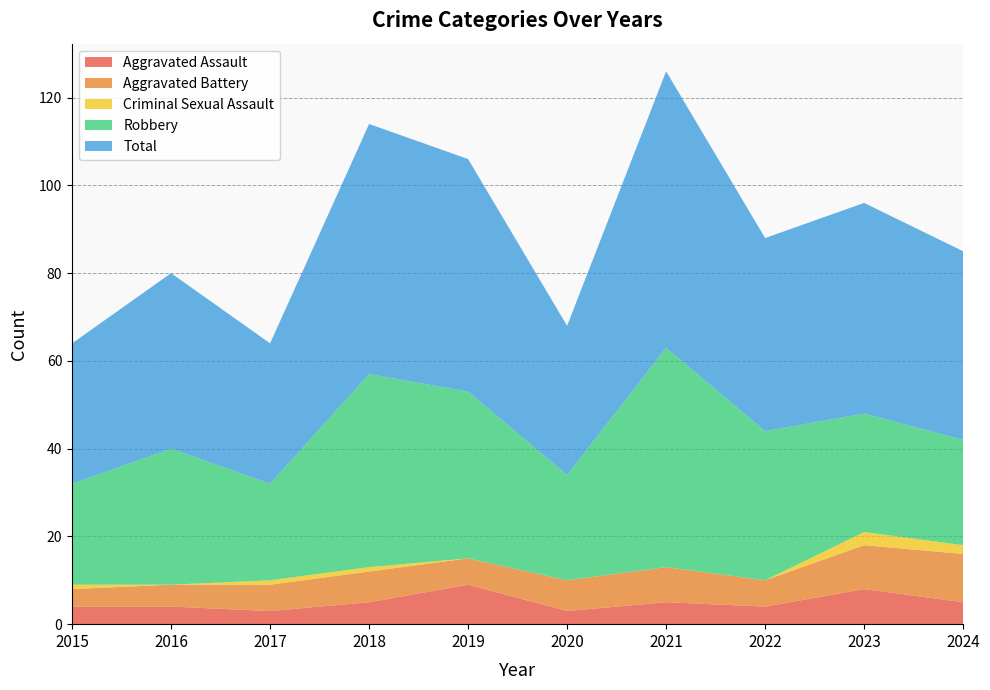

Reading left to right, extract all data points from this chart.

Aggravated Assault: 2015=4	2016=4	2017=3	2018=5	2019=9	2020=3	2021=5	2022=4	2023=8	2024=5
Aggravated Battery: 2015=4	2016=5	2017=6	2018=7	2019=6	2020=7	2021=8	2022=6	2023=10	2024=11
Criminal Sexual Assault: 2015=1	2016=0	2017=1	2018=1	2019=0	2020=0	2021=0	2022=0	2023=3	2024=2
Robbery: 2015=23	2016=31	2017=22	2018=44	2019=38	2020=24	2021=50	2022=34	2023=27	2024=24
Total: 2015=32	2016=40	2017=32	2018=57	2019=53	2020=34	2021=63	2022=44	2023=48	2024=43